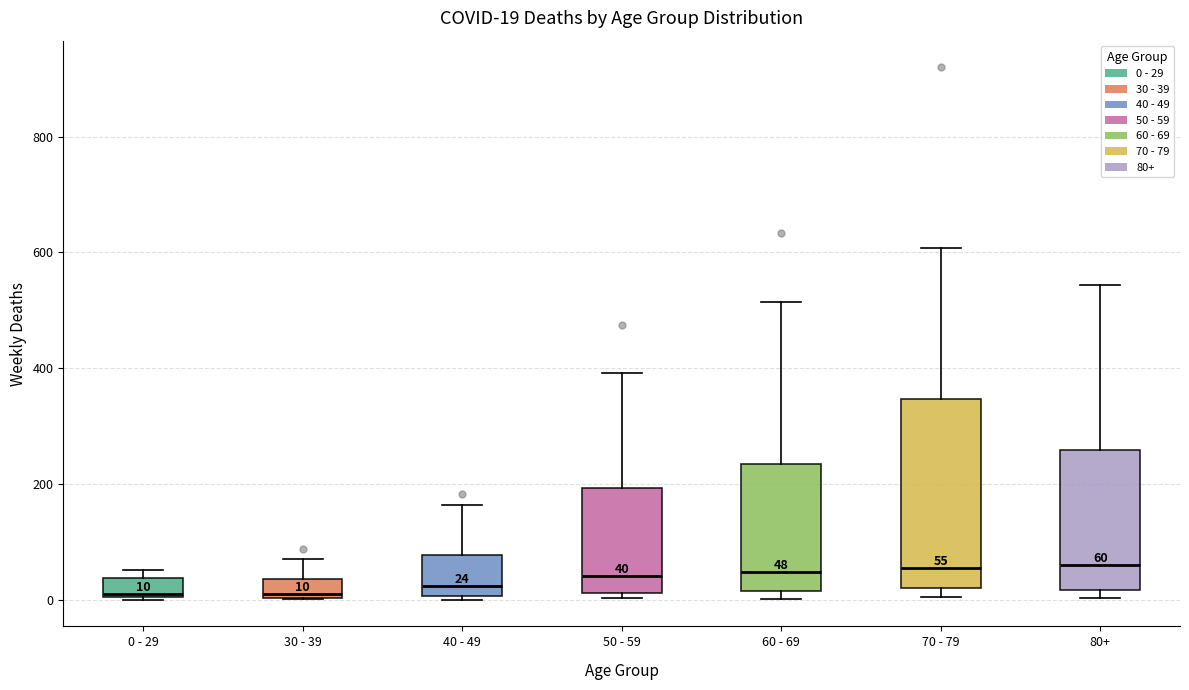

Which box is the tallest, from its lower edge to its upper edge?

70 - 79